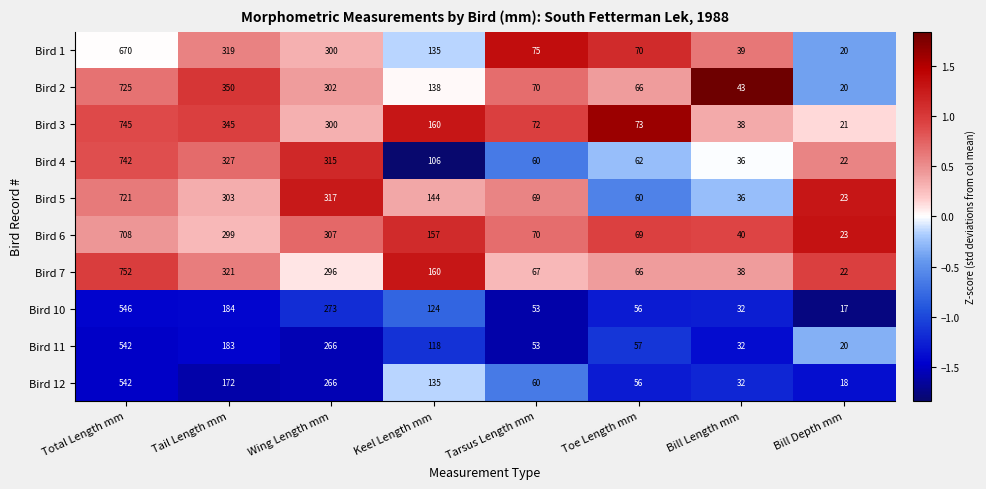

True or false: Bird 10 has a value of 273 at Wing Length mm.

True